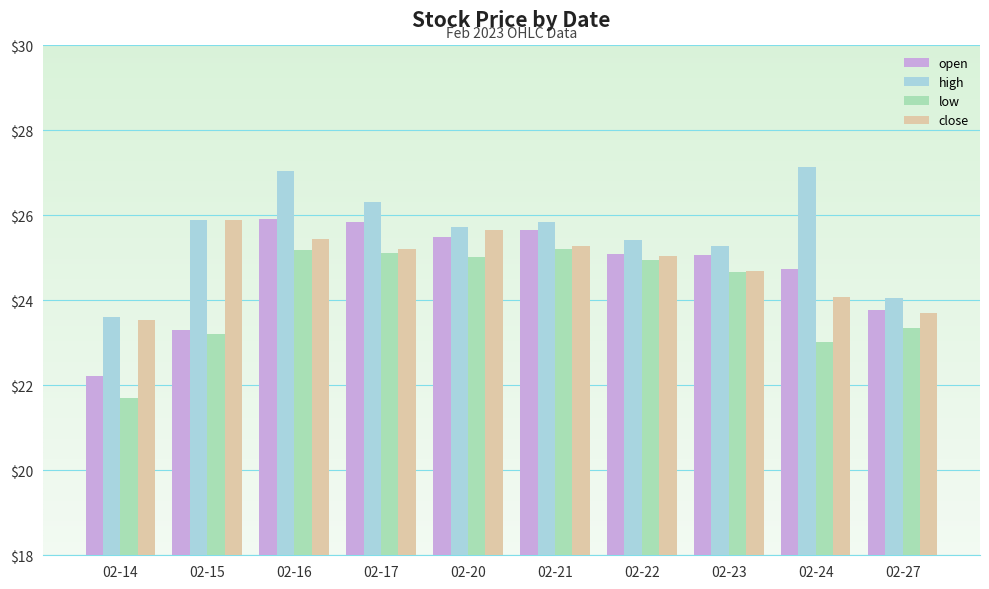

At which label does open first exceed 25?

02-16